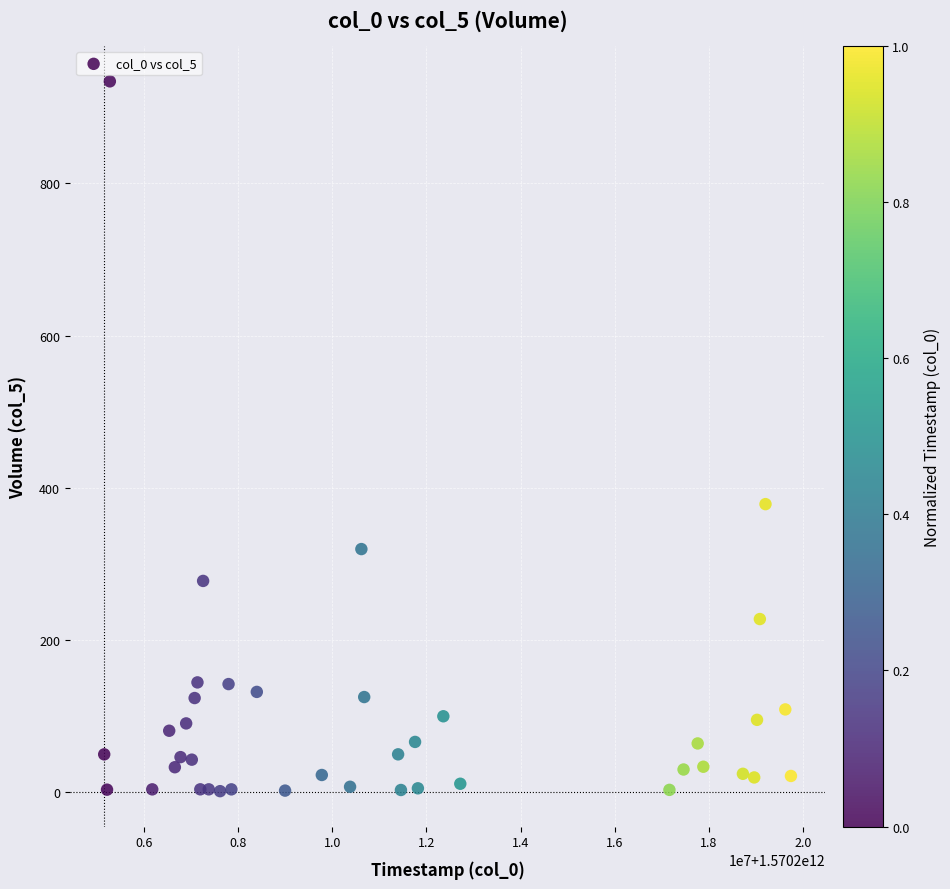

What Y value in the scatter plot is closest to 467?

378.6